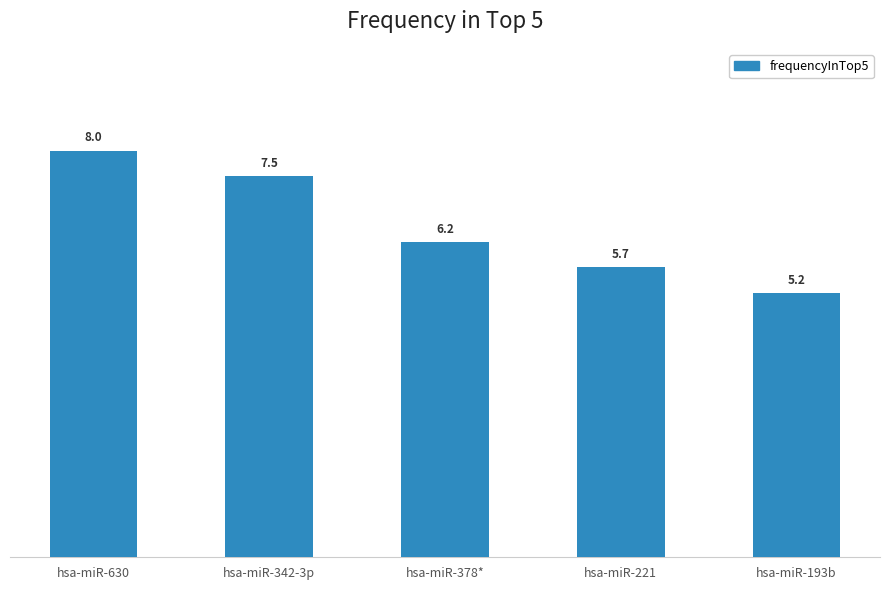

What is the ratio of the value at hsa-miR-630 to the value at hsa-miR-378*?

1.3